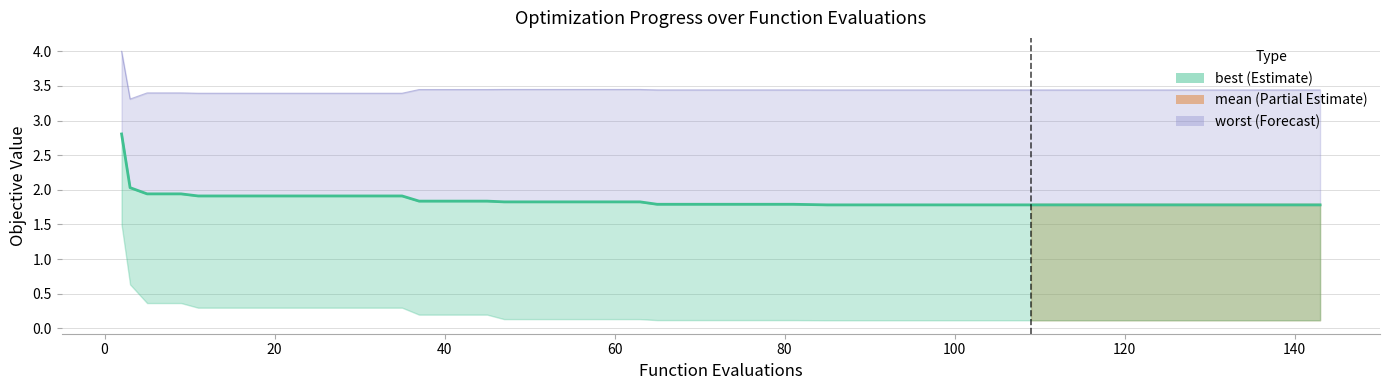

At how many categories does at least one series exceed 3?

40